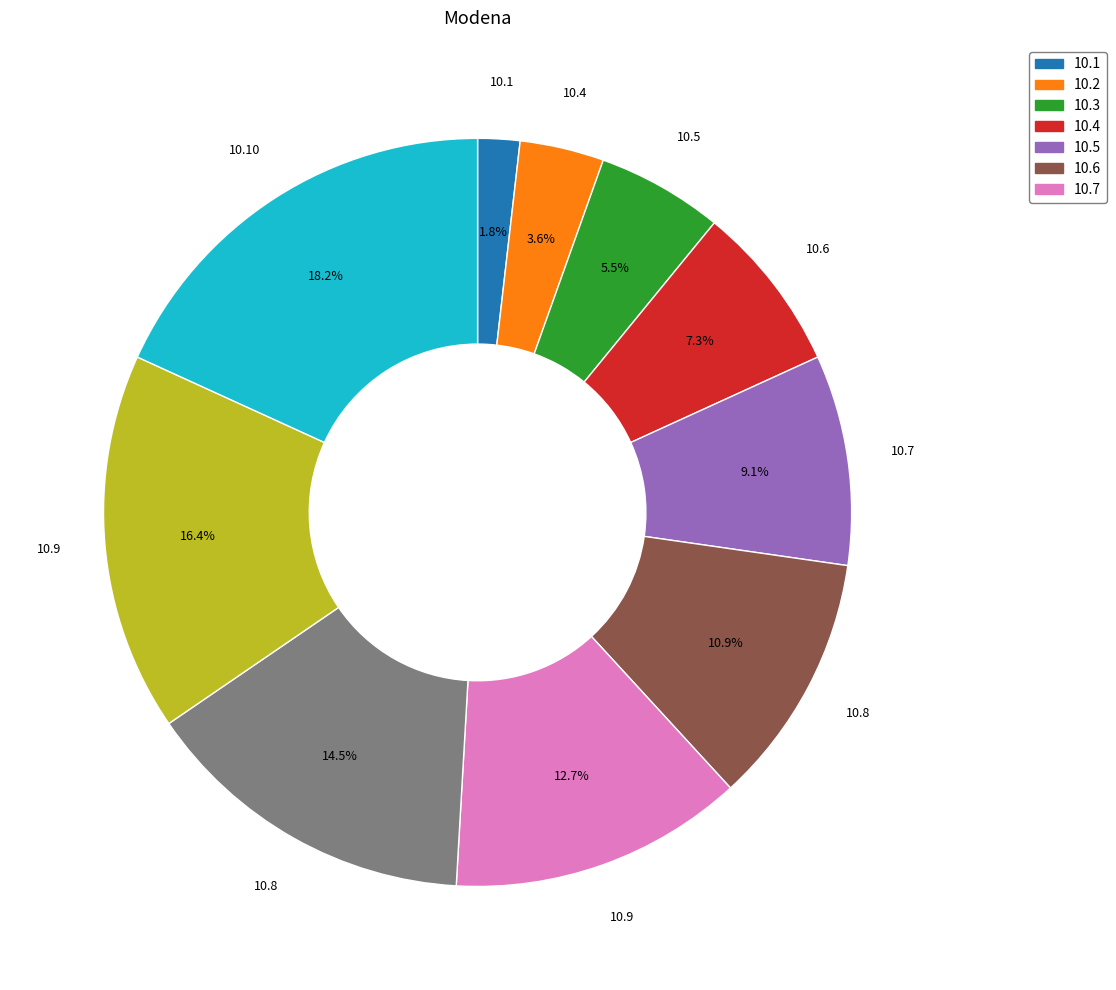

Does any single category account for the majority?

No